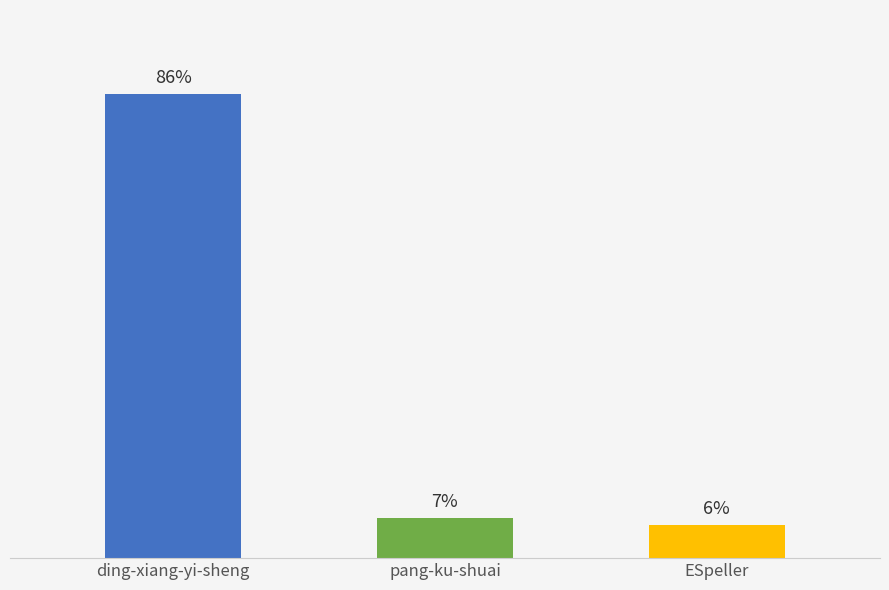

Are the bars grouped side by side (vs. stacked)?

No